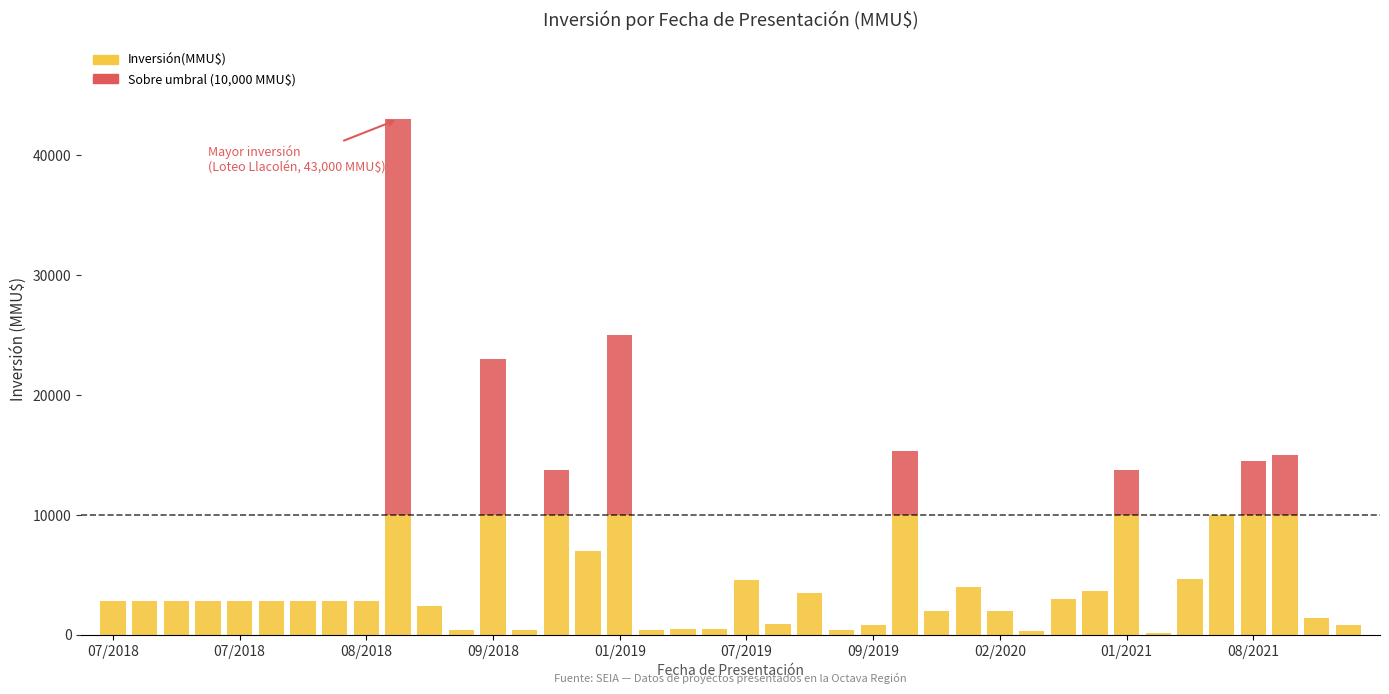

How many categories are shown in the chart?

40